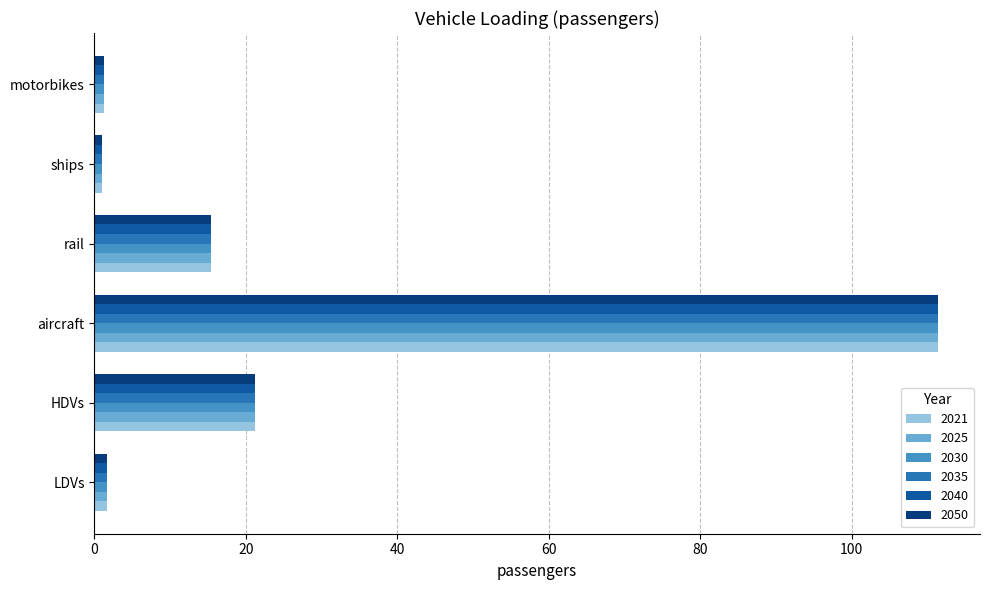

What is the difference between the 2040 values at aircraft and LDVs?

109.7